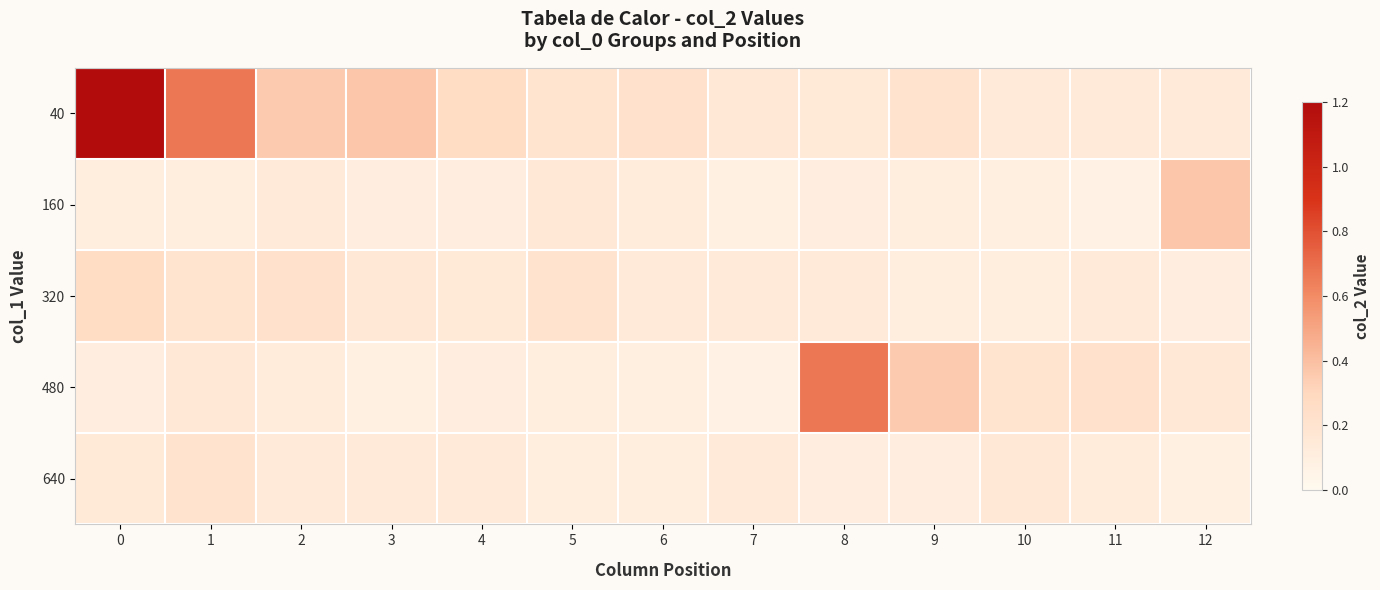

Which has a higher value, 12 or 6?

6